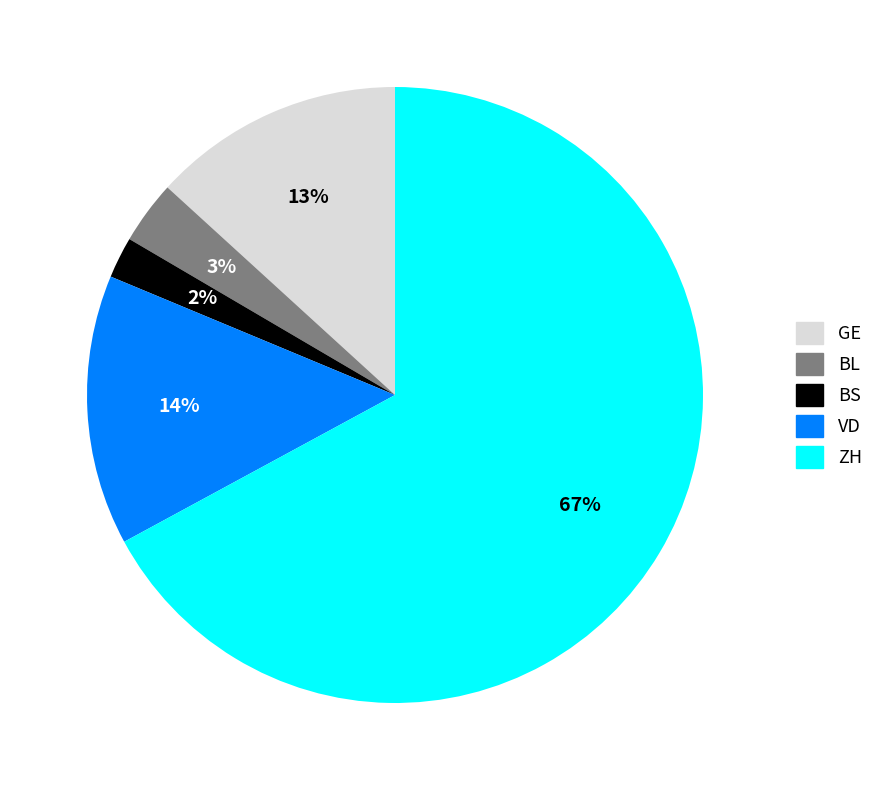

Does any single category account for the majority?

Yes